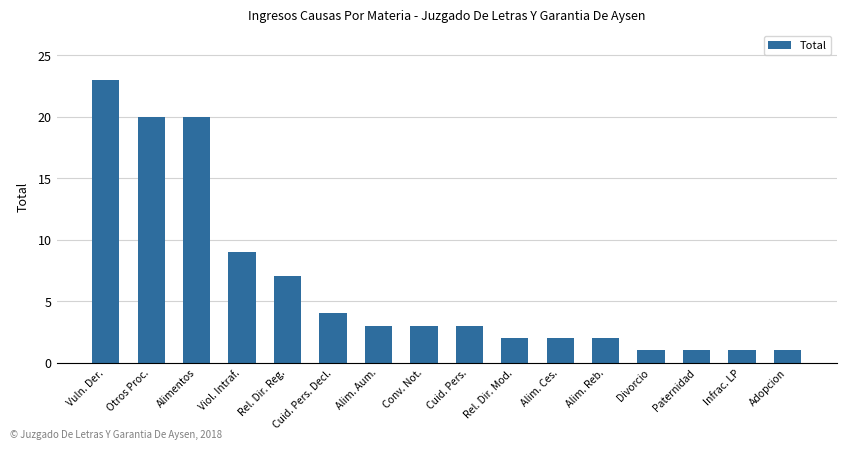

What is the label of the 8th bar from the left?

Conv. Not.